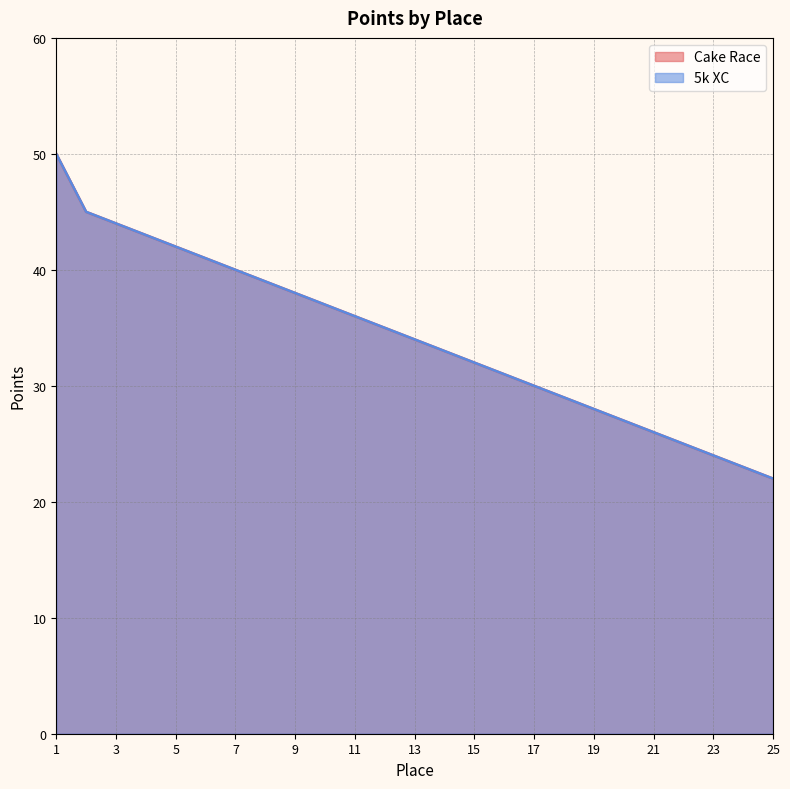

At which category is the sum across all series the highest?

1